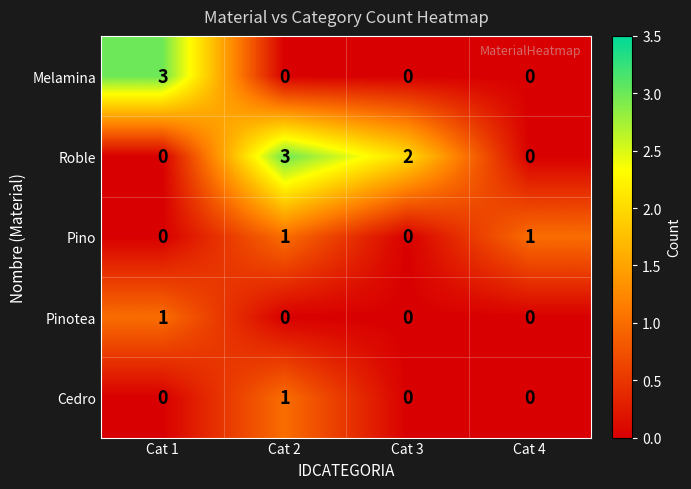

Count the number of data series in this chart.

5